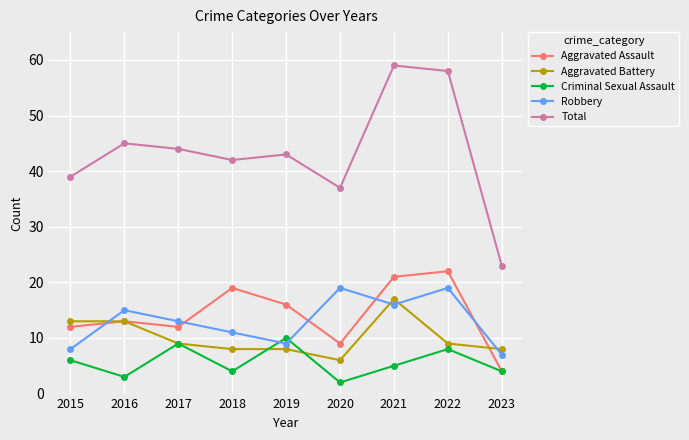

What is the highest value of the Aggravated Assault series?

22